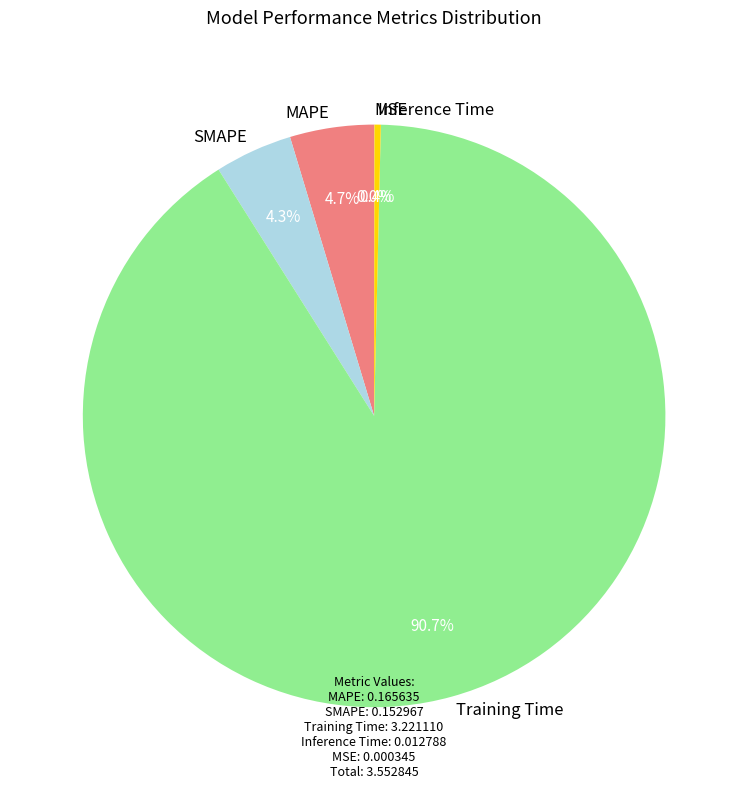

Do MAPE and SMAPE together represent more than half of the pie?

No